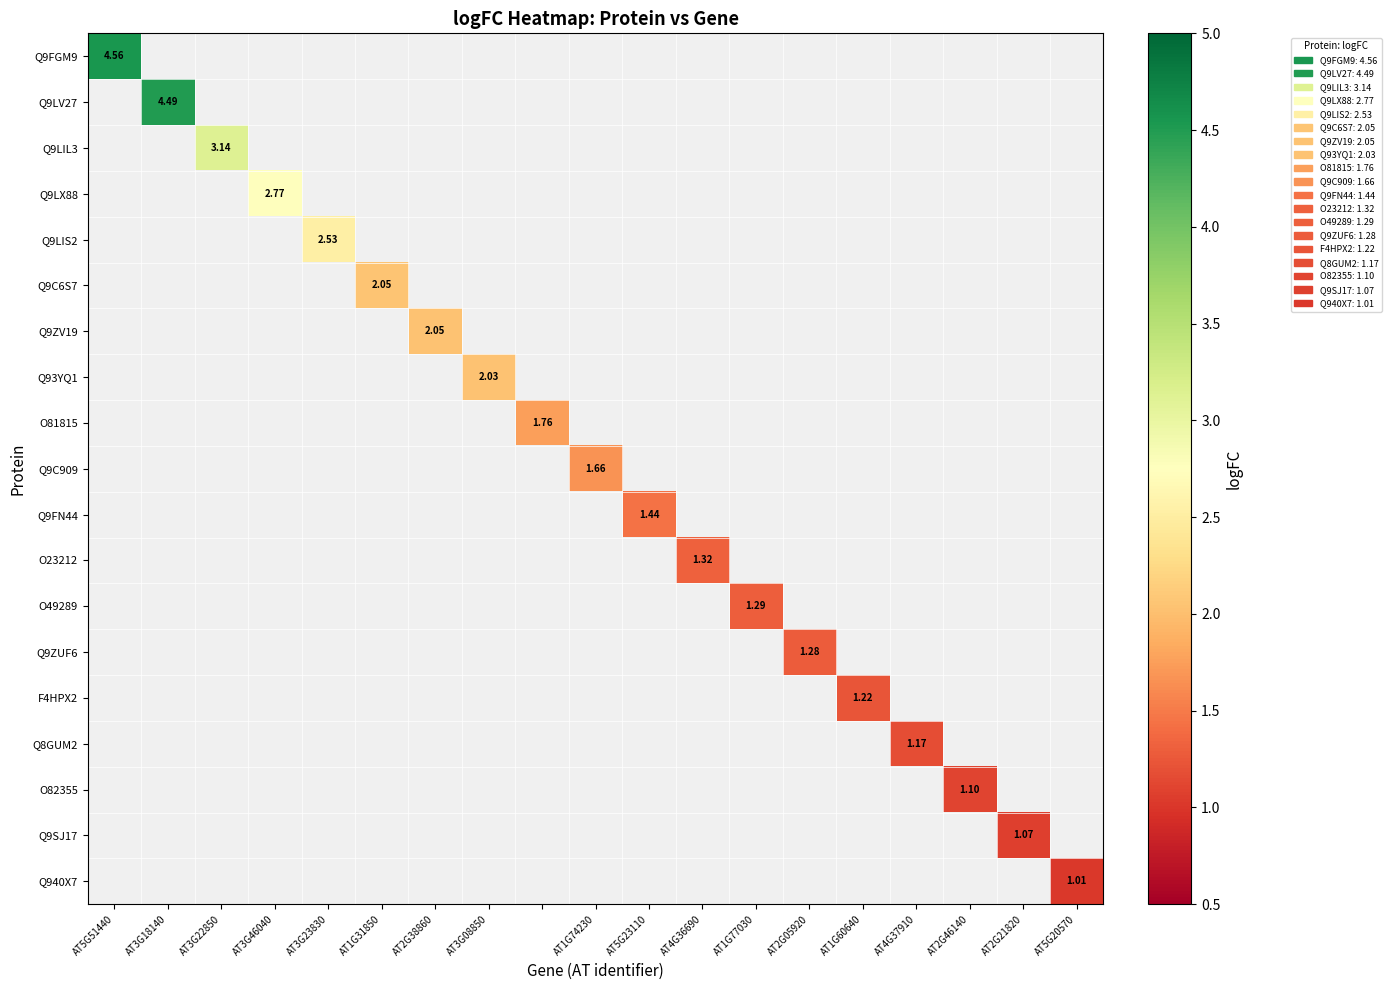

At how many categories does at least one series exceed 3?

3